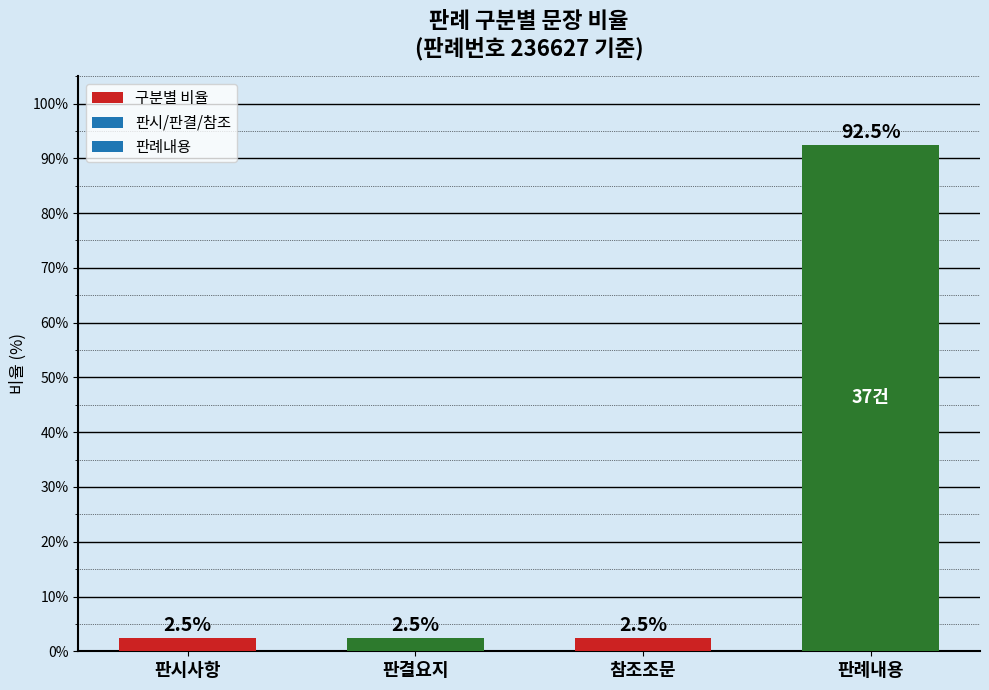

What value does the data have at 판시사항?

2.5